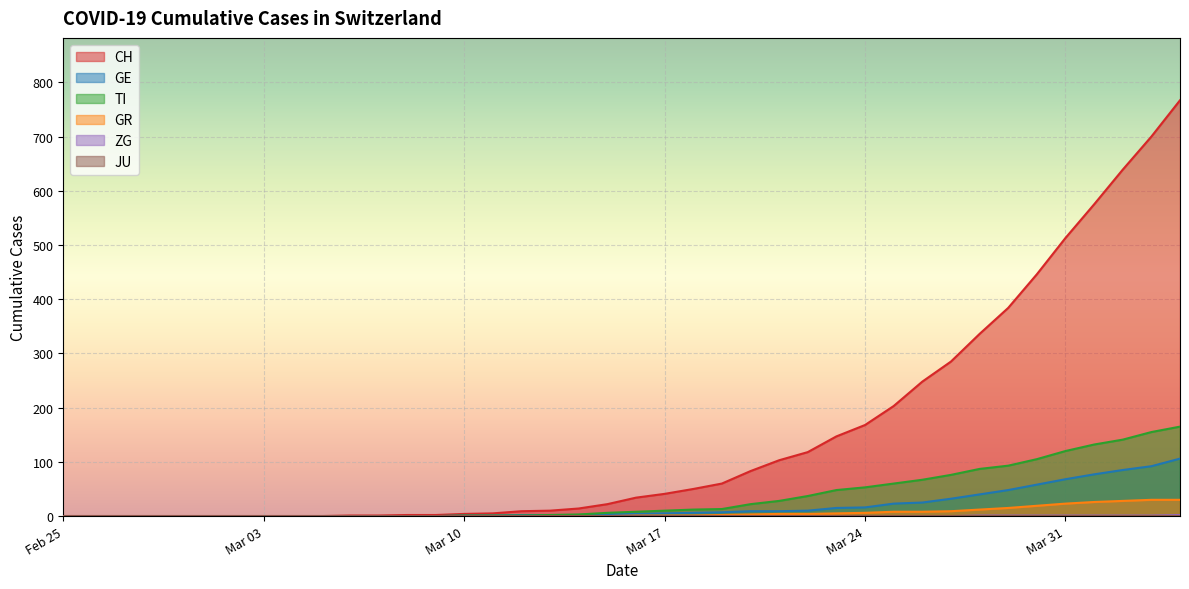

How many data points does each series have?

40